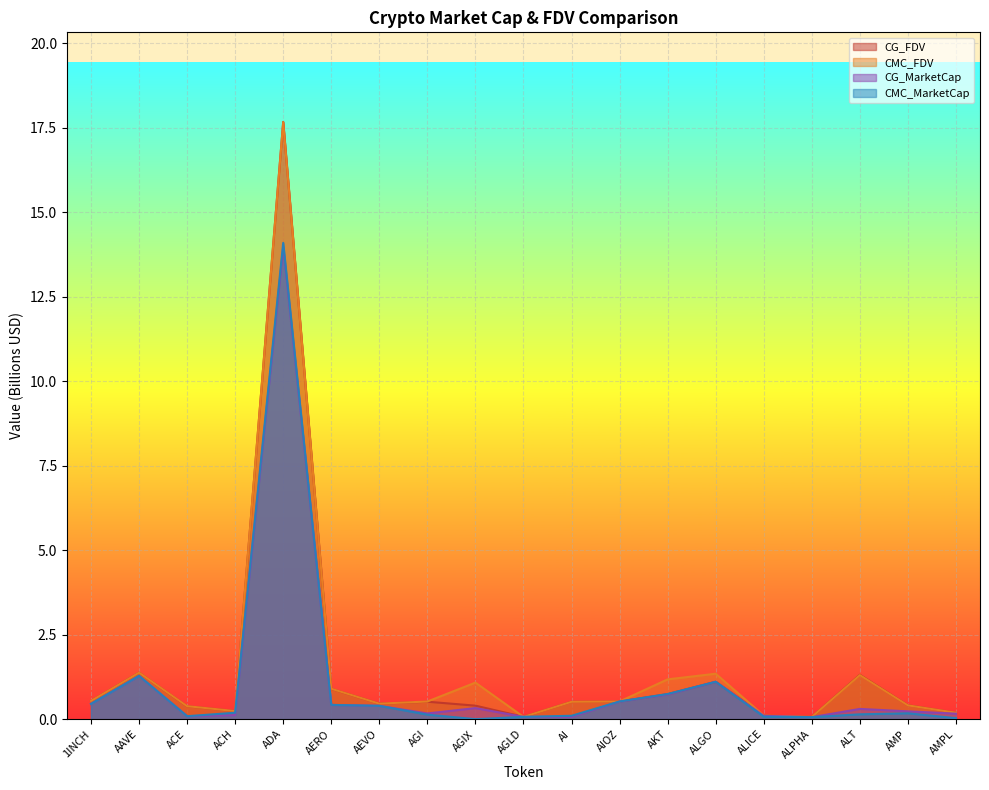

The value of CG_FDV at ADA is 6.9. True or false?

False